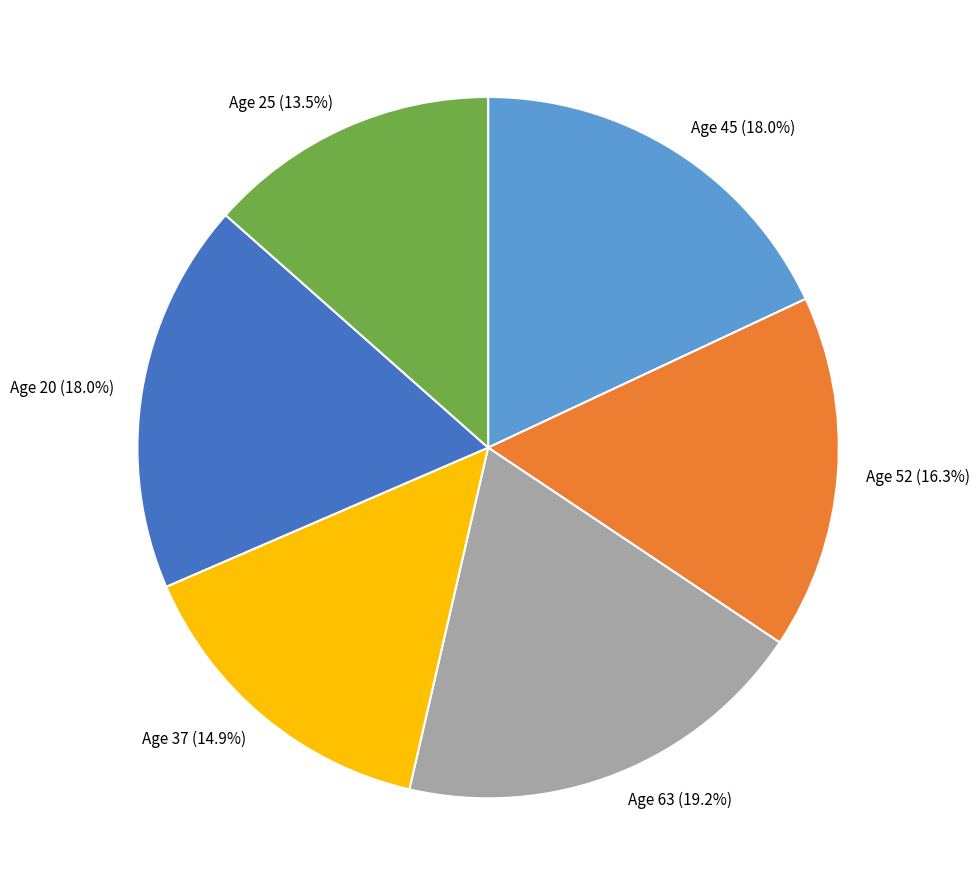

Count the number of slices in the pie.

6